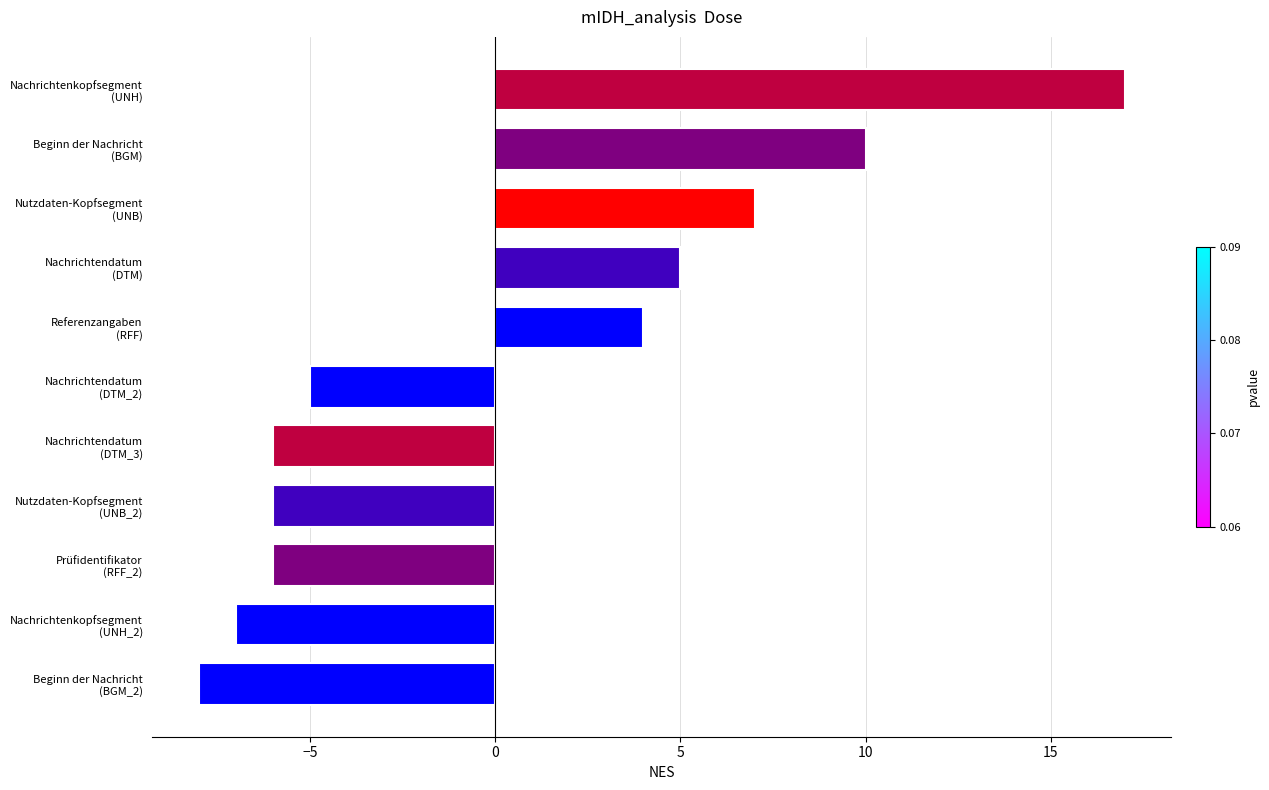

What is the greatest value displayed?

17